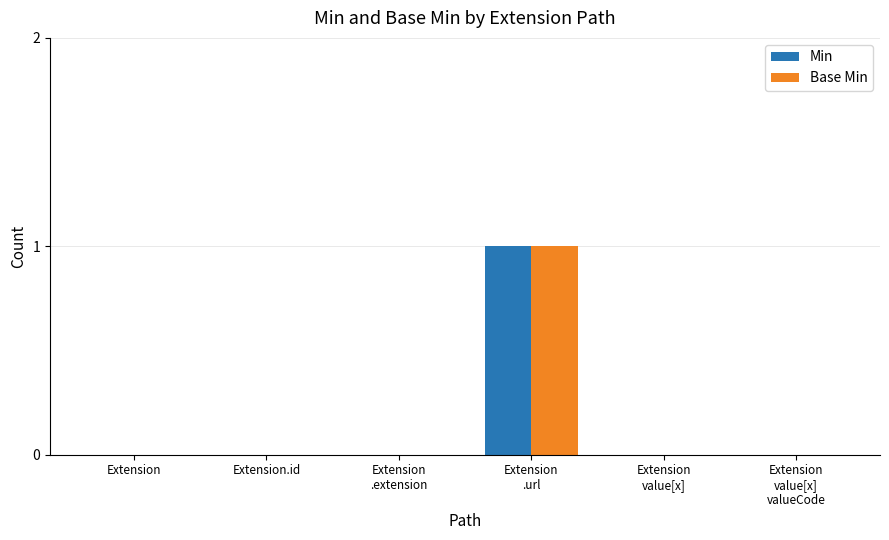

Count the number of categories in the chart.

6